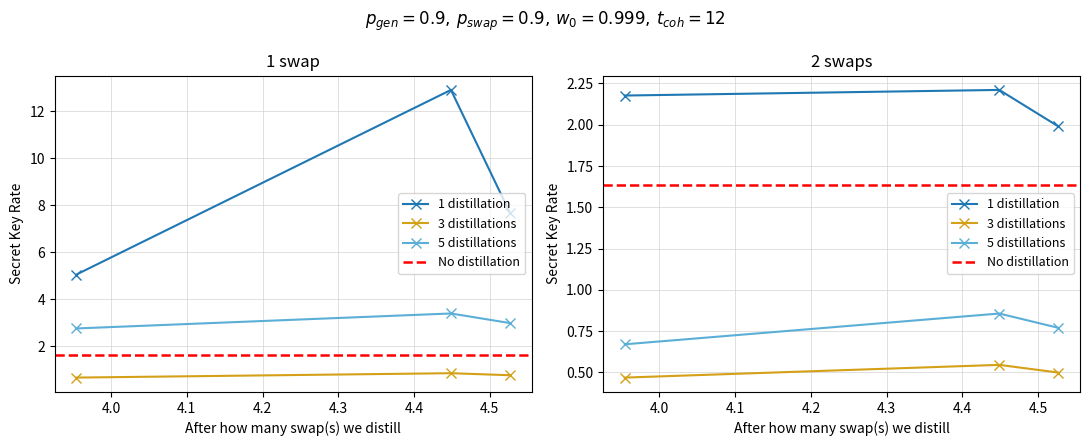

At which category is the sum across all series the highest?

4.448717948717949